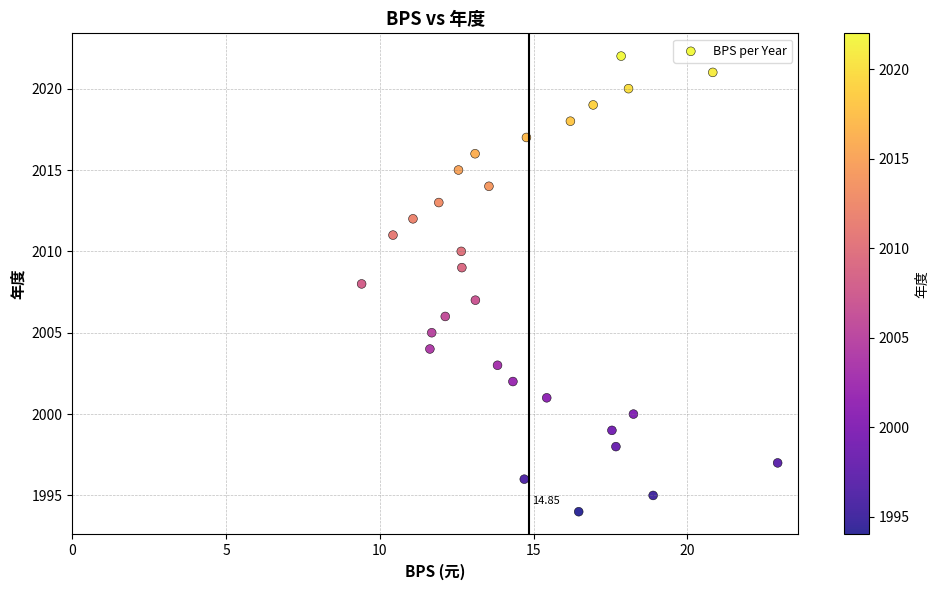

What is the range of Y values (max minus min)?

28